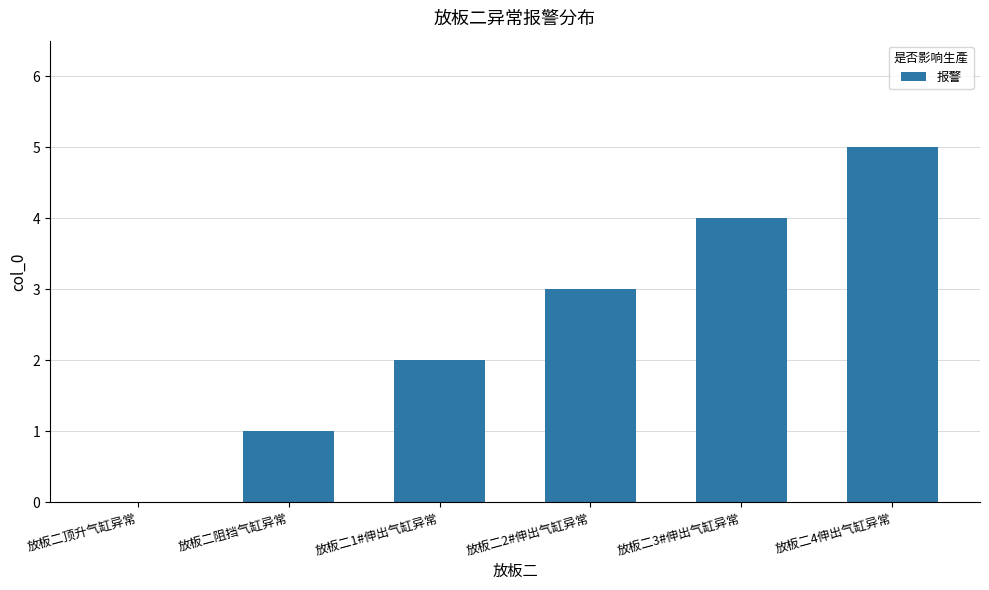

Reading left to right, list all the values displayed in this chart.

放板二顶升气缸异常=0	放板二阻挡气缸异常=1	放板二1#伸出气缸异常=2	放板二2#伸出气缸异常=3	放板二3#伸出气缸异常=4	放板二4伸出气缸异常=5